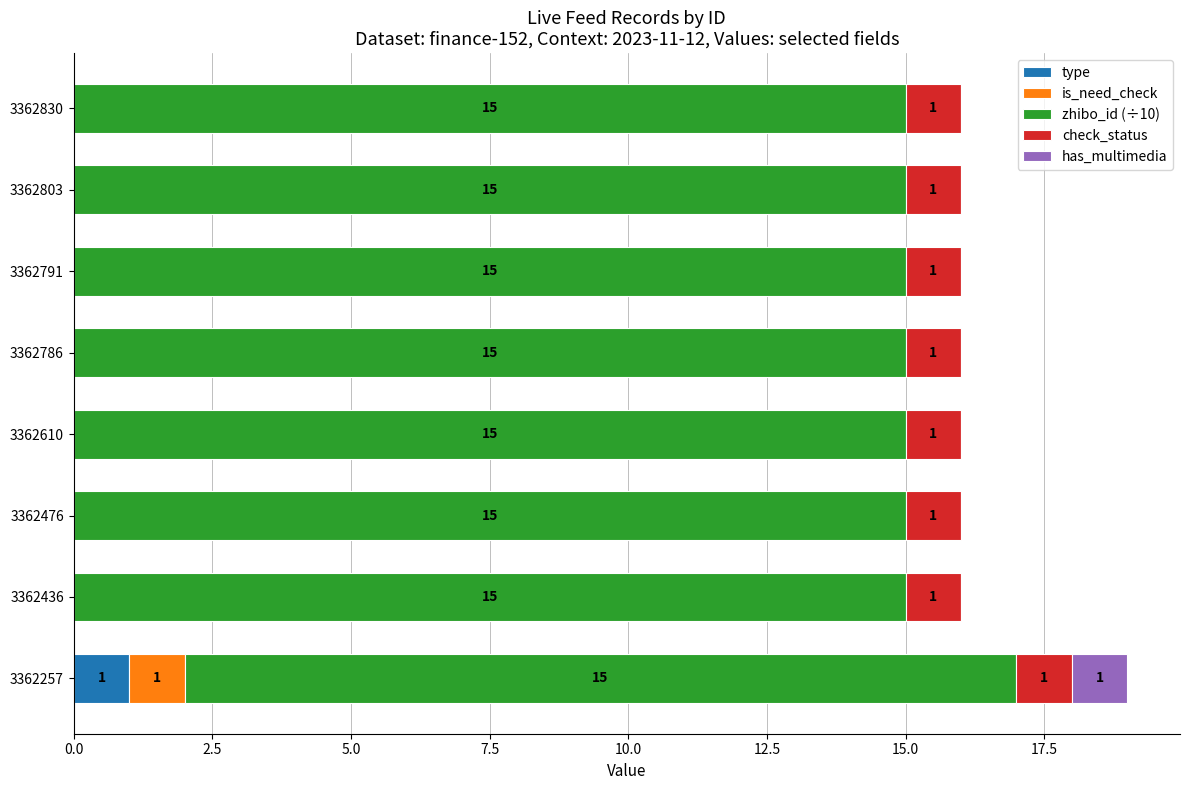

Which category has the highest value in the type series?

3362257